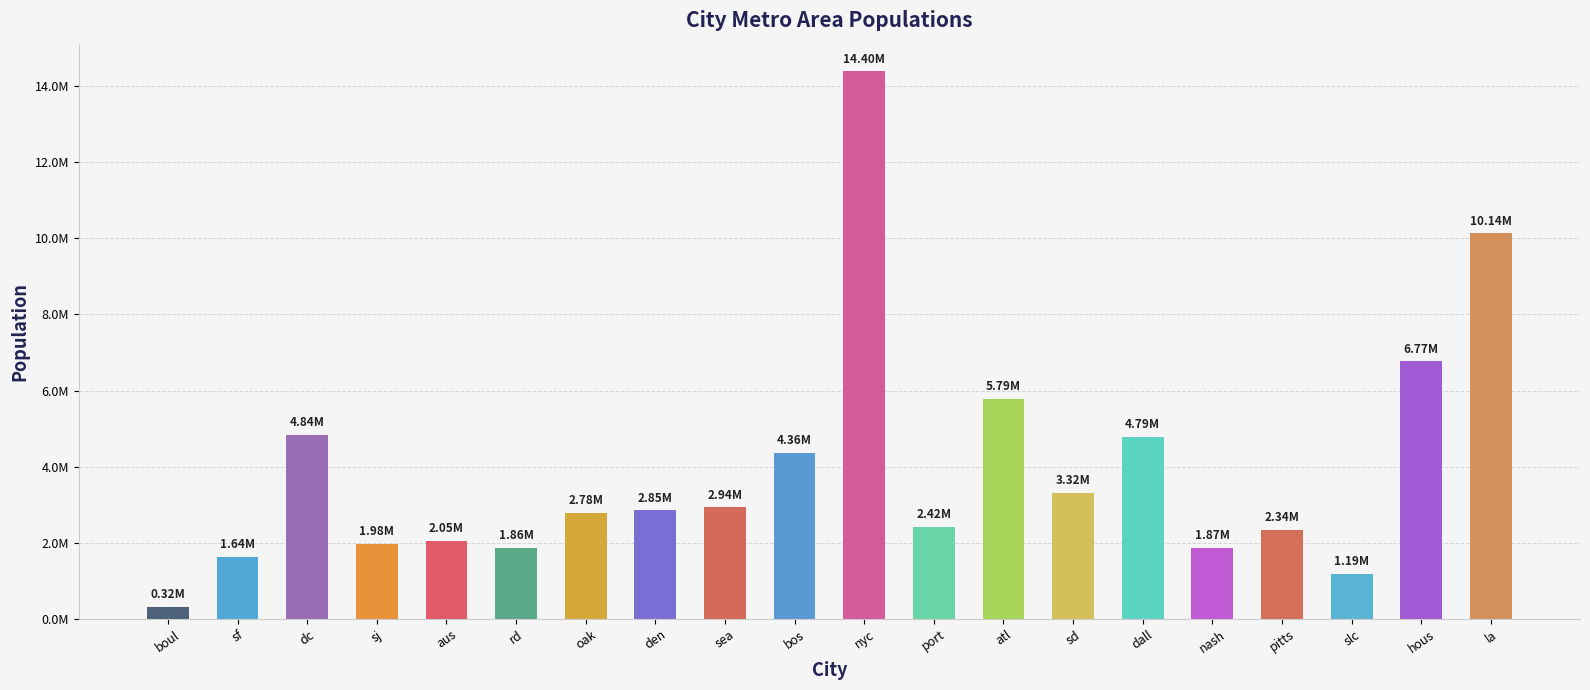

What is the change in value from boul to sf?

+1314000